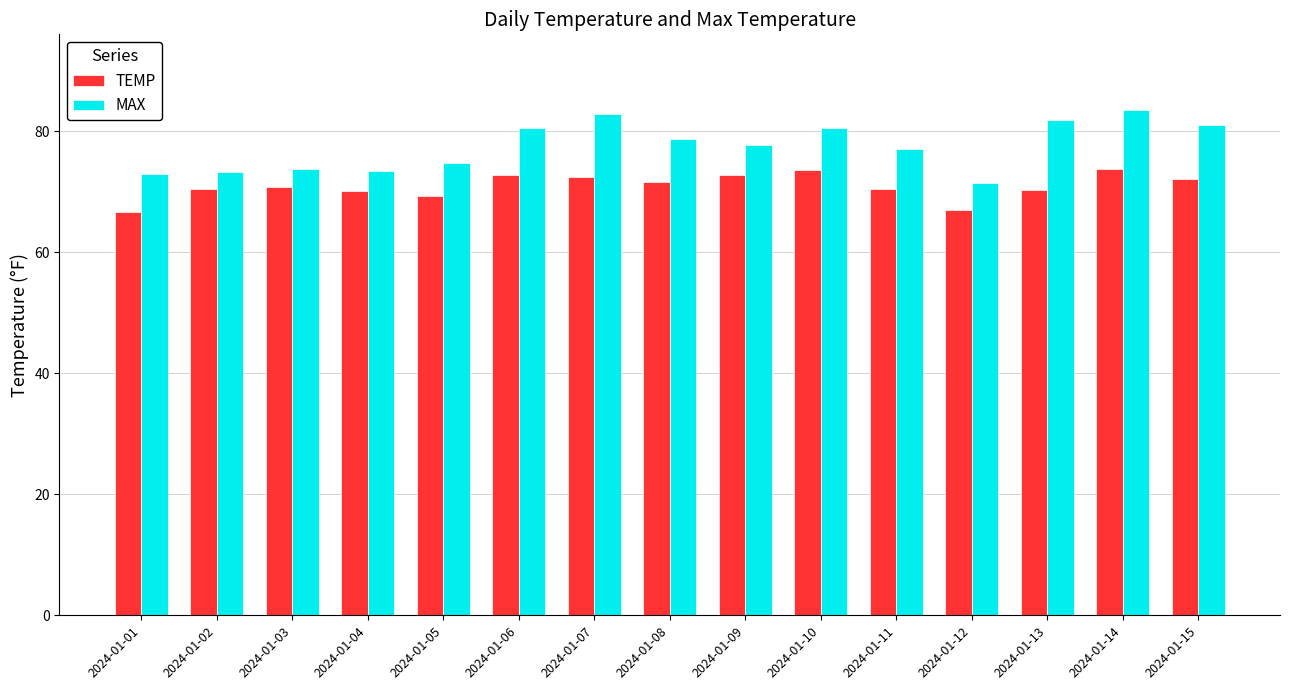

At which category is the sum across all series the highest?

2024-01-14